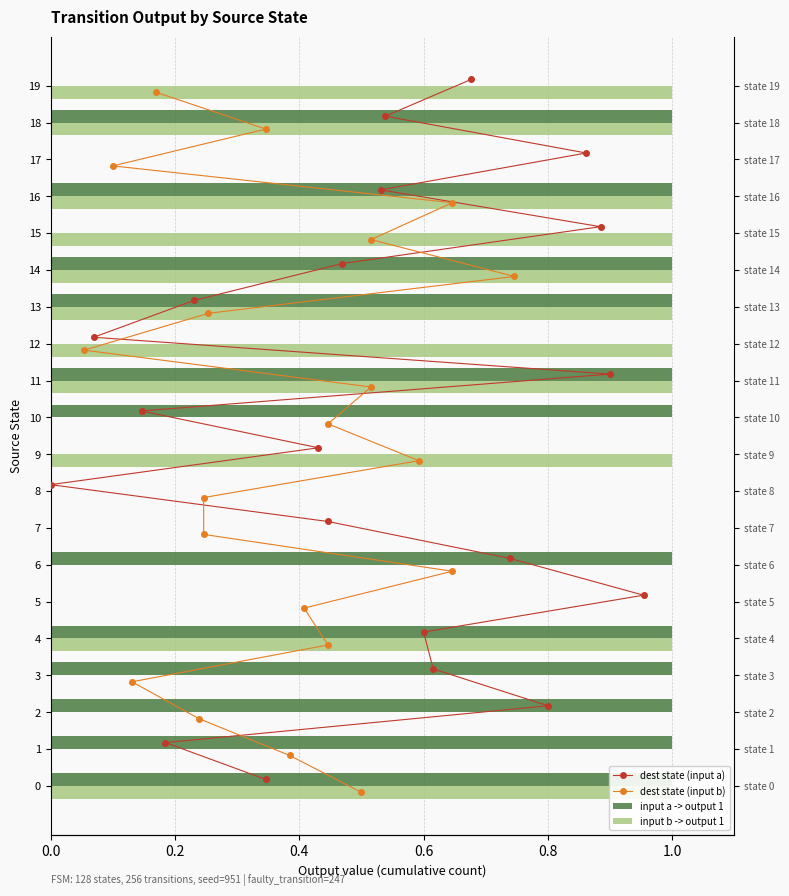

How many positive values does the input a -> output 1 series have?

12